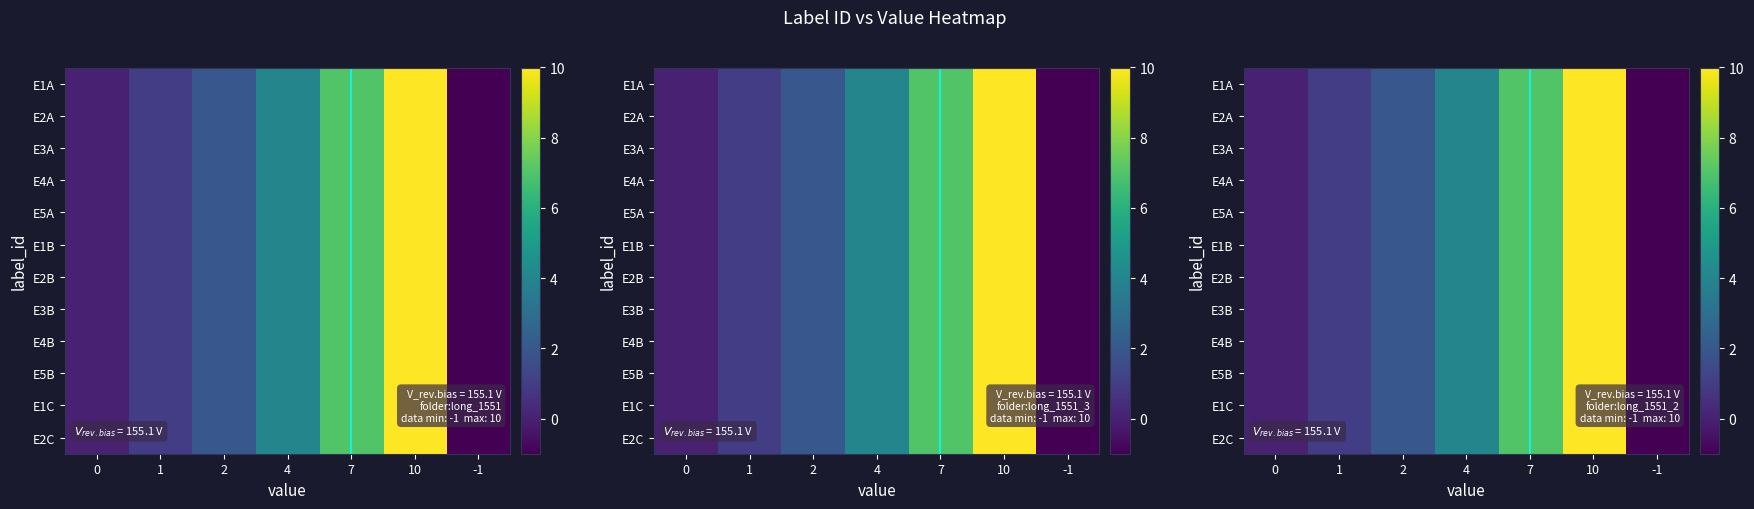

What is the smallest value displayed?

-1